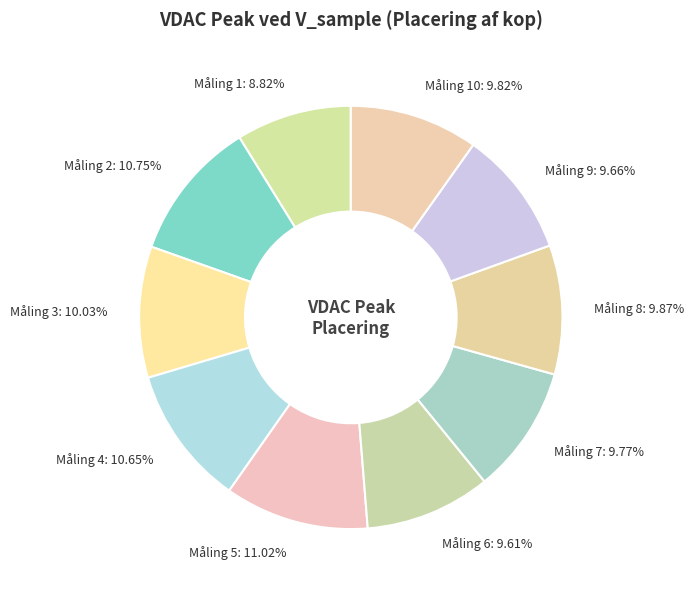

Which slice is the smallest?

Måling 1: 8.82%